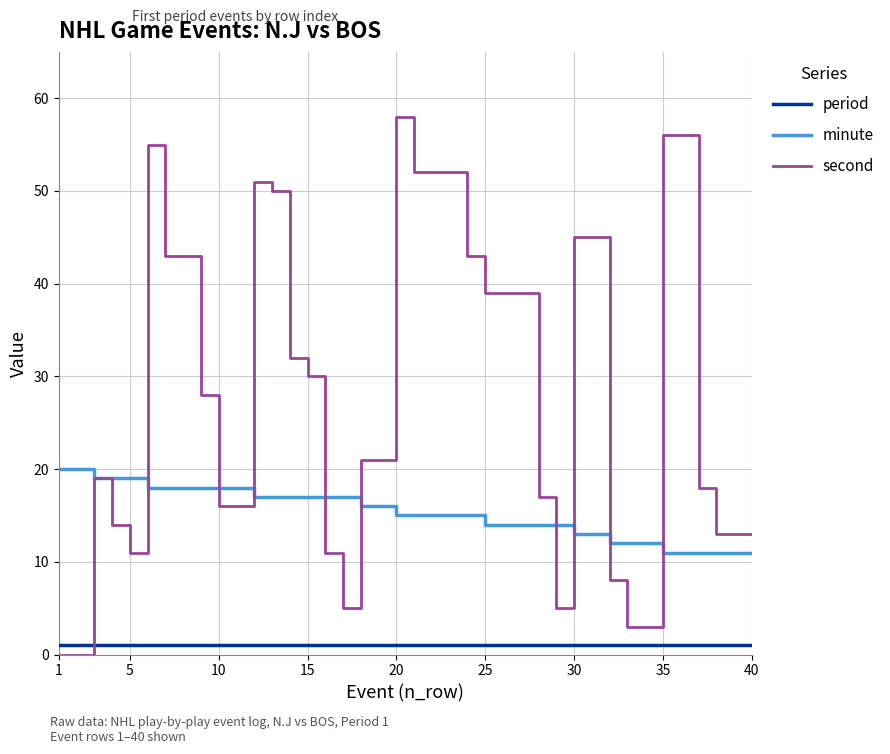

List the series in order of their peak value, lowest first.

period, minute, second